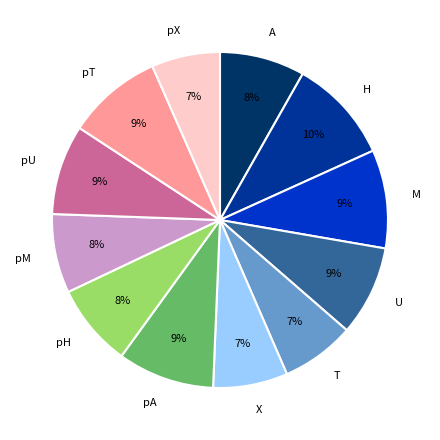

Count the number of slices in the pie.

12